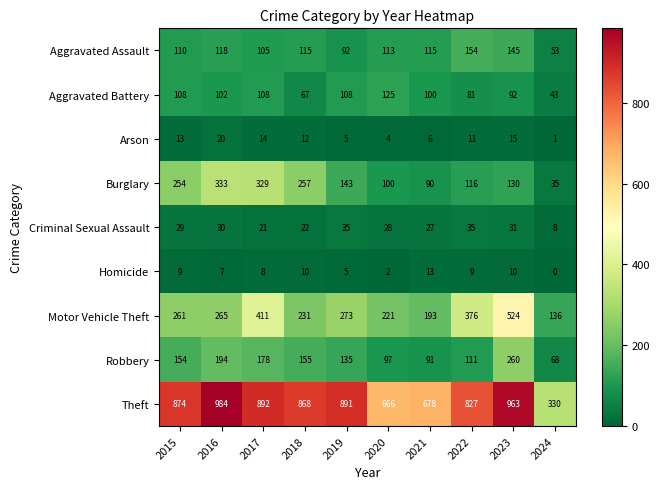

At 2015, list the series in order from largest to smallest.

Theft, Motor Vehicle Theft, Burglary, Robbery, Aggravated Assault, Aggravated Battery, Criminal Sexual Assault, Arson, Homicide